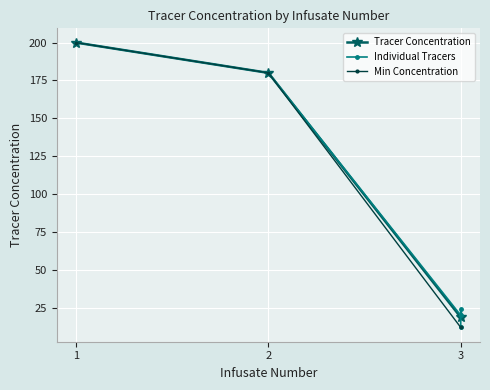

What is the value of the Min Concentration point at the 3rd from the left?

12.0